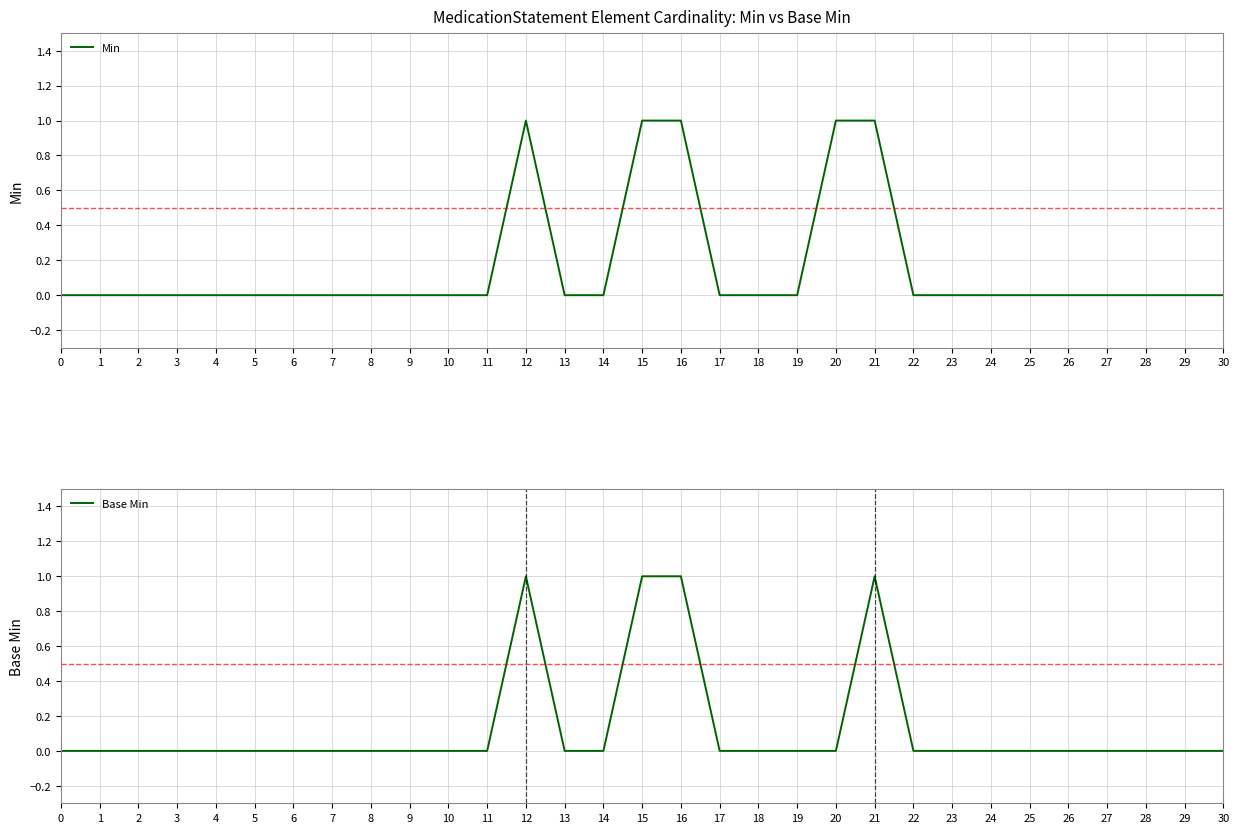

At 9, list the series in order from largest to smallest.

Min, Base Min